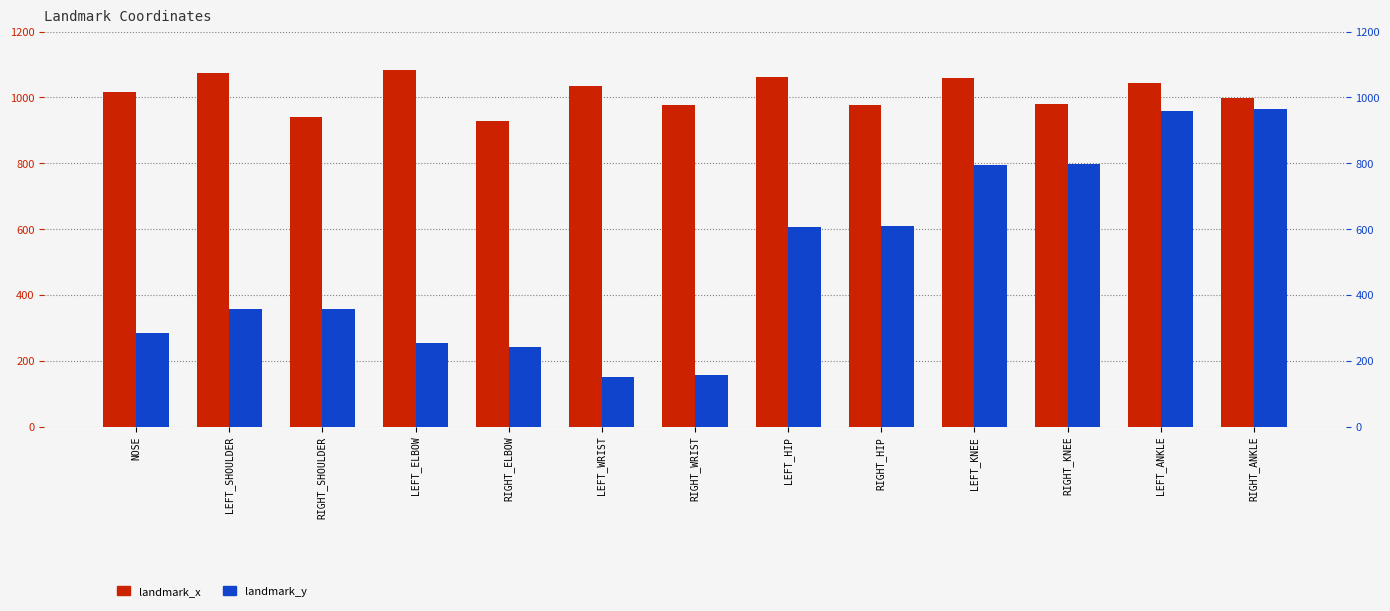

At which label does landmark_y reach its minimum?

LEFT_WRIST